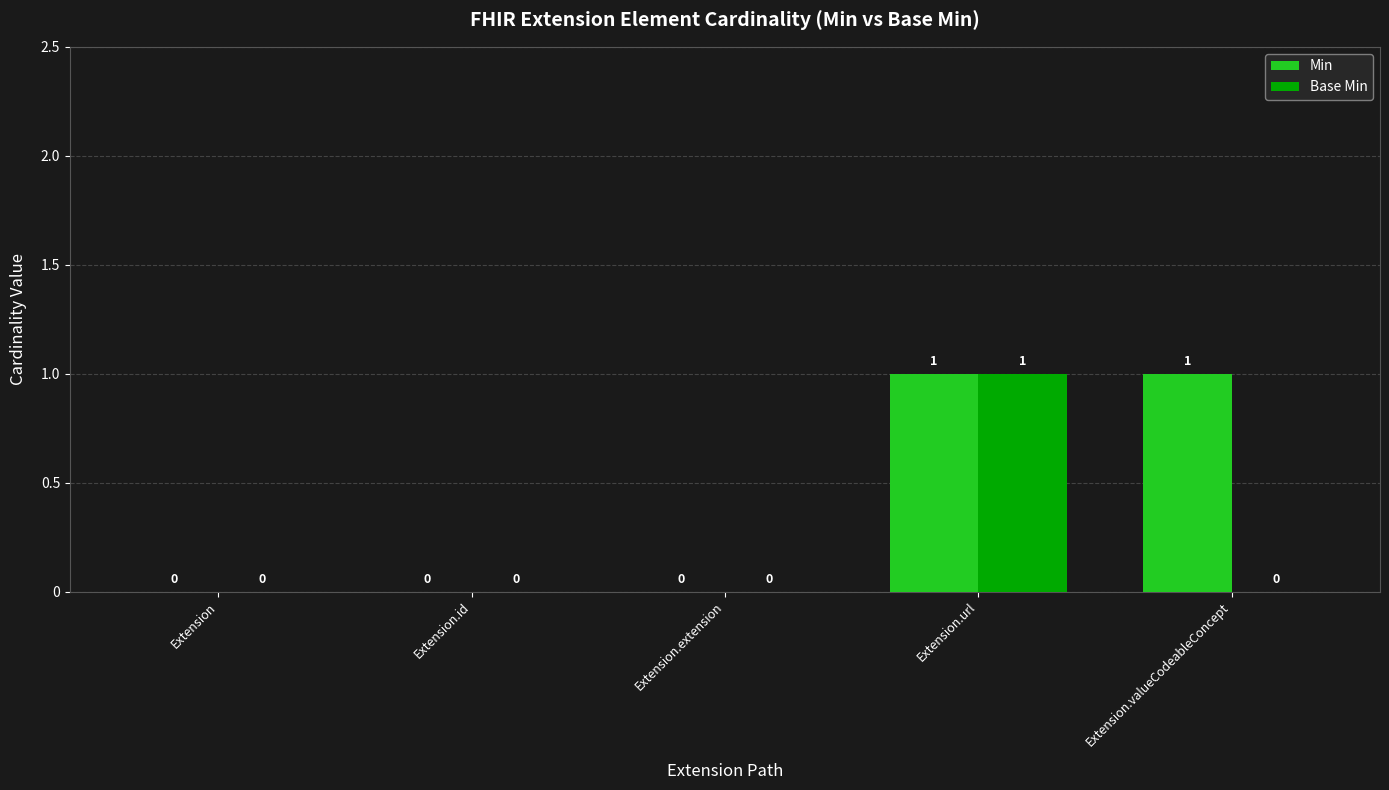

True or false: Base Min has a value of 1 at Extension.url.

True